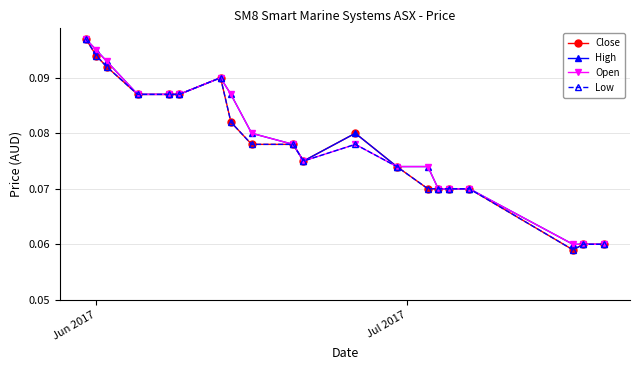

True or false: Low has more than 0 interior local peaks.

True